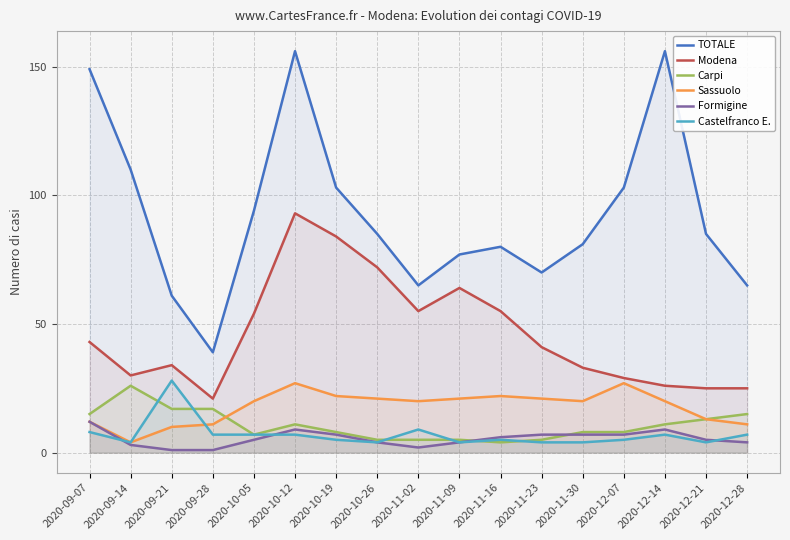

What is the difference between the Carpi values at 2020-09-21 and 2020-09-14?

9